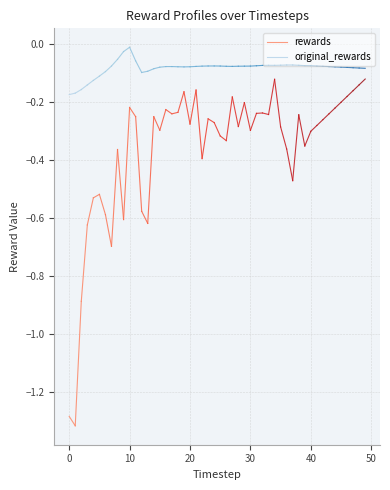

How many lines are shown in the chart?

2